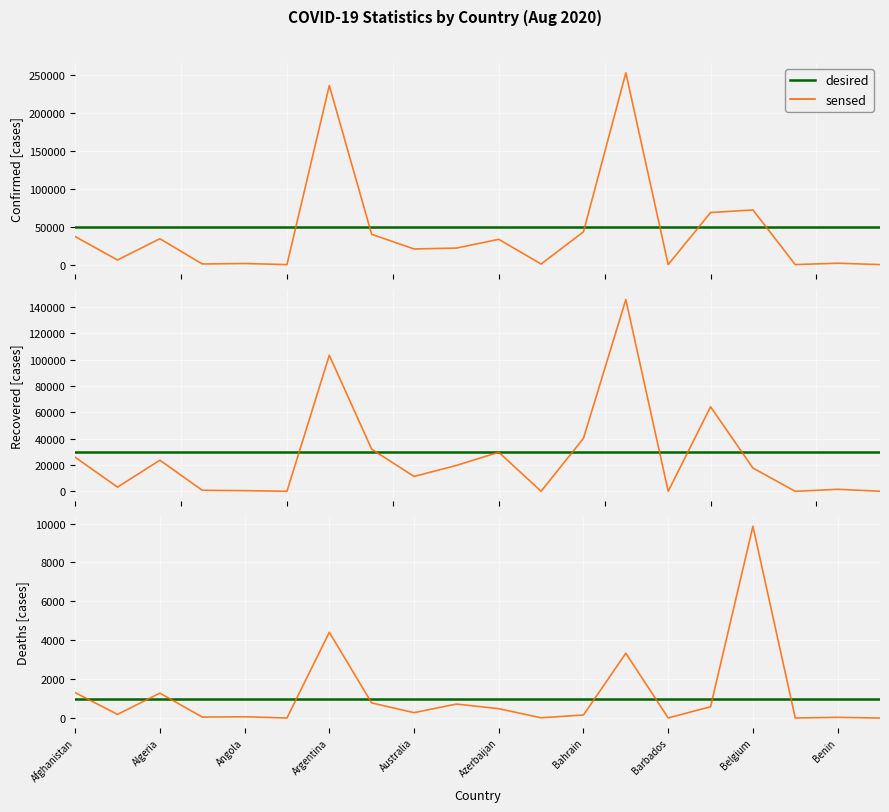

At which category is the sum across all series the highest?

13